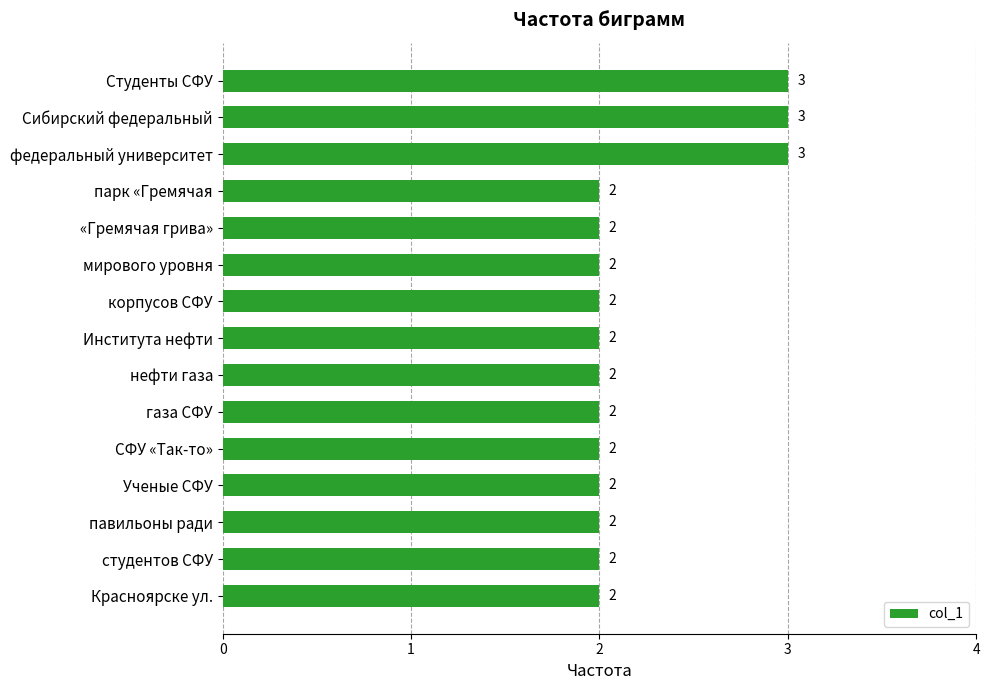

How many bars are there in total?

15